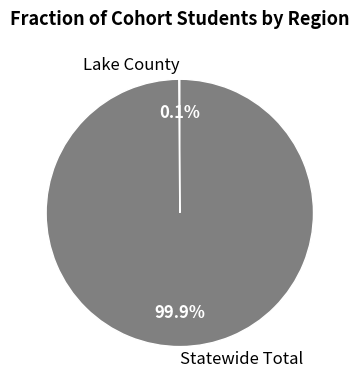

Is there any slice that represents more than half of the pie?

Yes